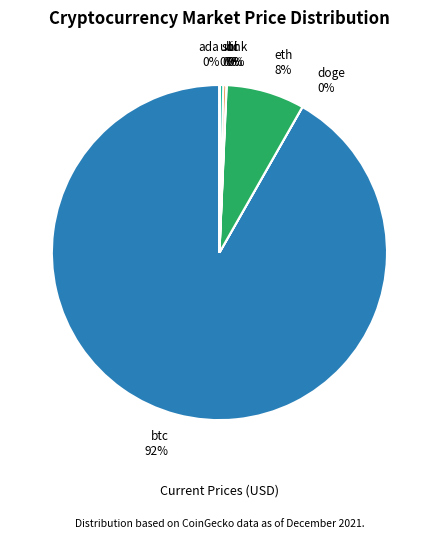

What is the majority slice?

btc